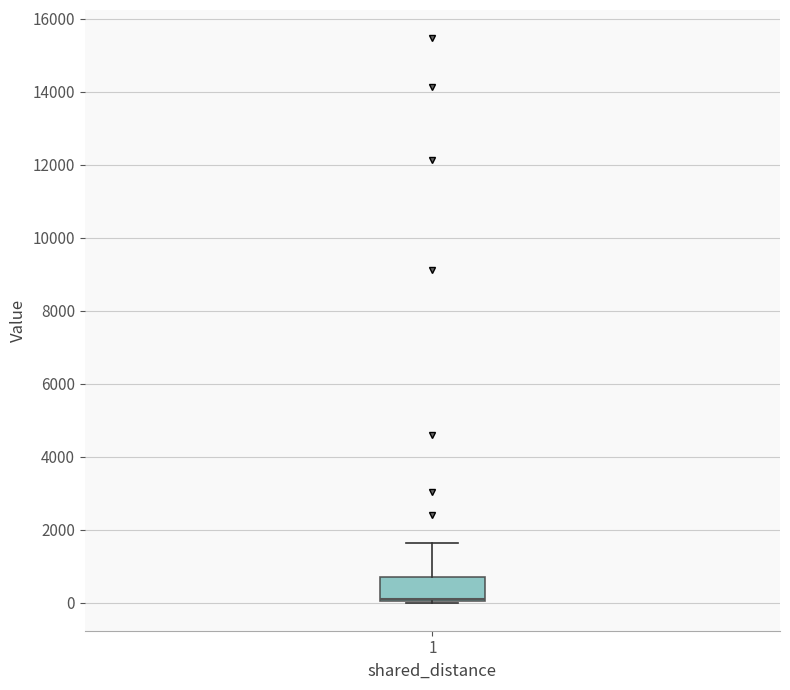

Read this box plot against the y-axis: the position of the median line, the range covered by the box, and the ends of both whiskers. The values are not printed on the chart, so give them approximately, as read against the axis.

median 0 (drawn on the box's lower edge), box 0 to 600, whiskers 0 to 1600